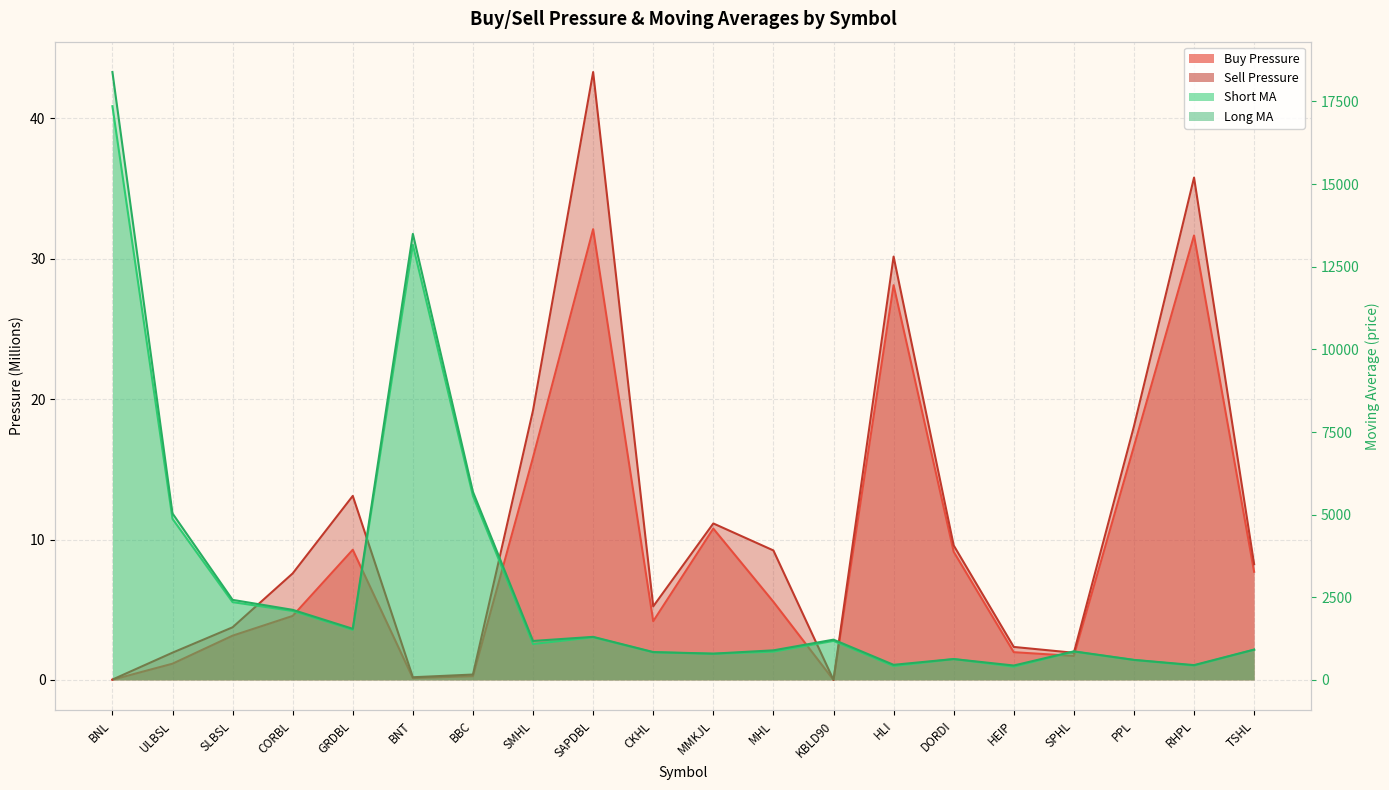

Which series has the largest range (max minus min)?

Long MA